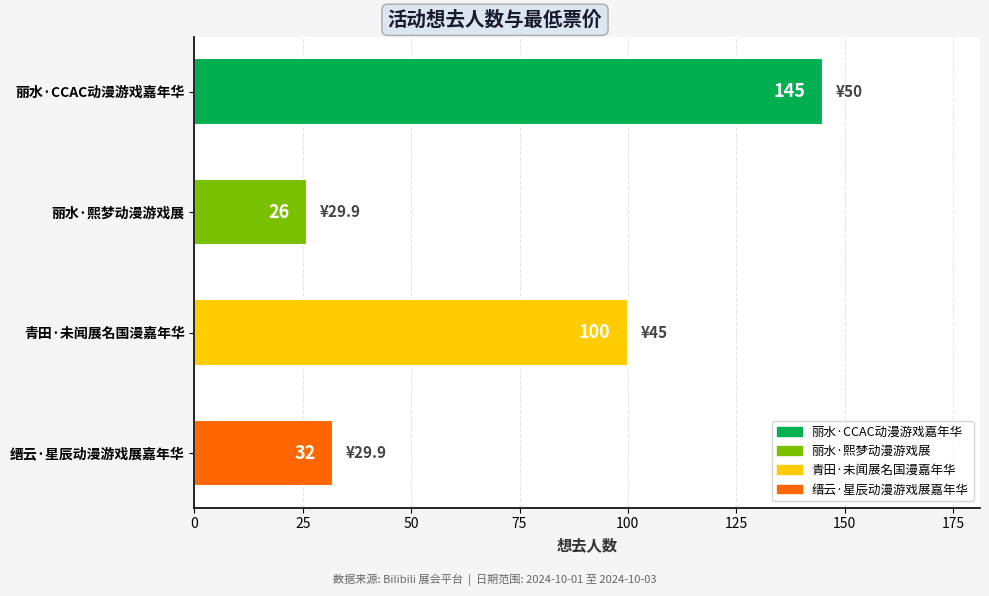

Rank the categories by value from lowest to highest.

丽水·熙梦动漫游戏展, 缙云·星辰动漫游戏展嘉年华, 青田·未闻展名国漫嘉年华, 丽水·CCAC动漫游戏嘉年华